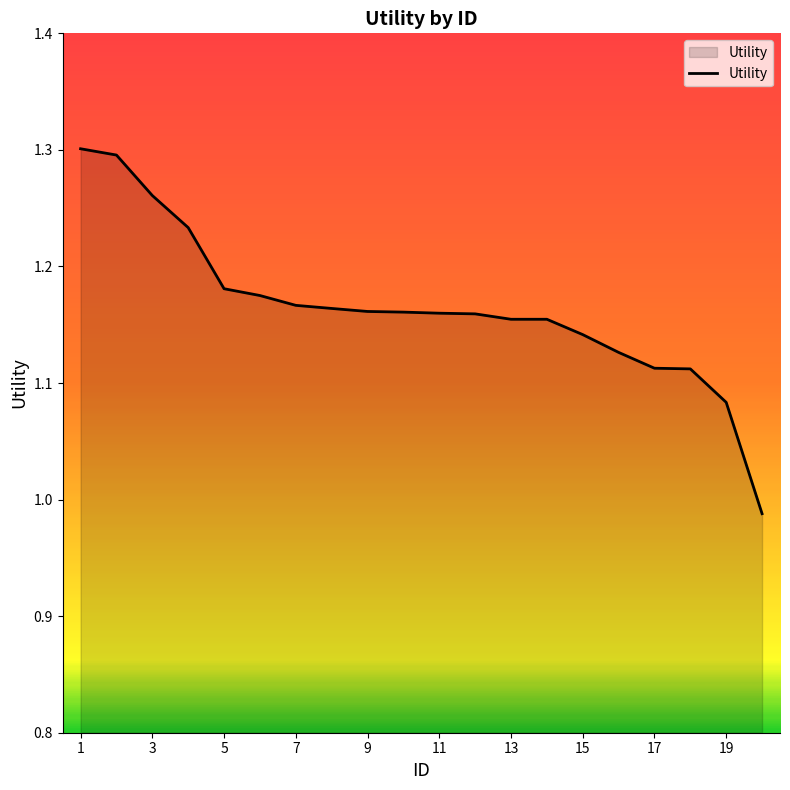

What is the sum of all values?

23.3